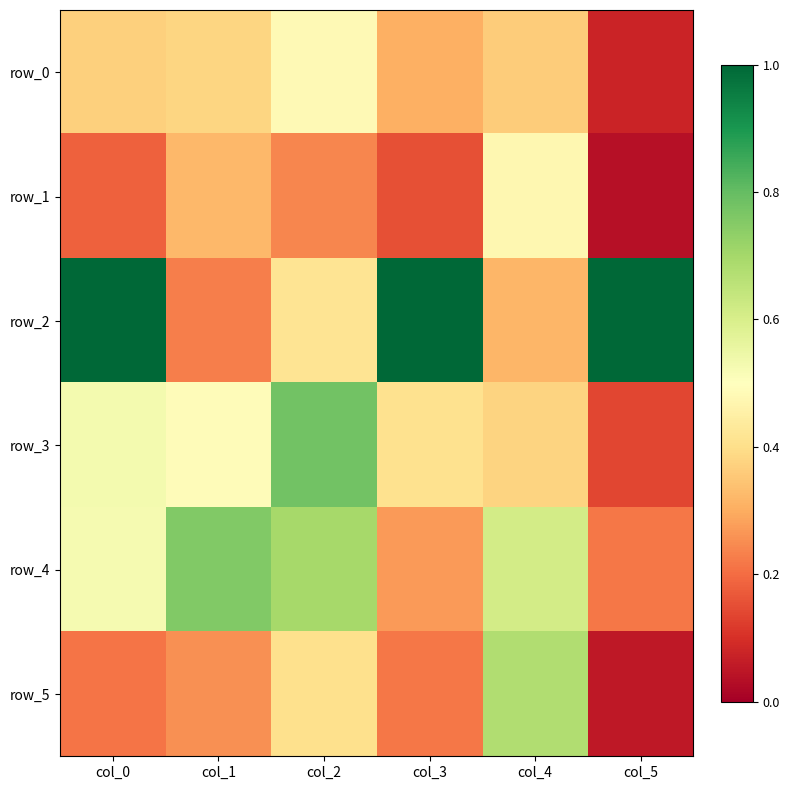

Read the row_0 value at col_0.

0.4